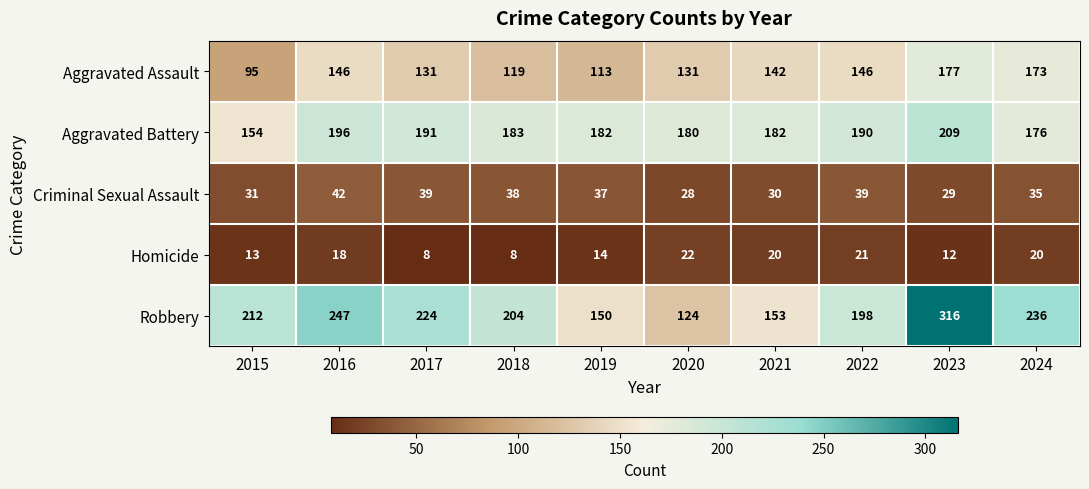

What is the average value of the Aggravated Battery series?

184